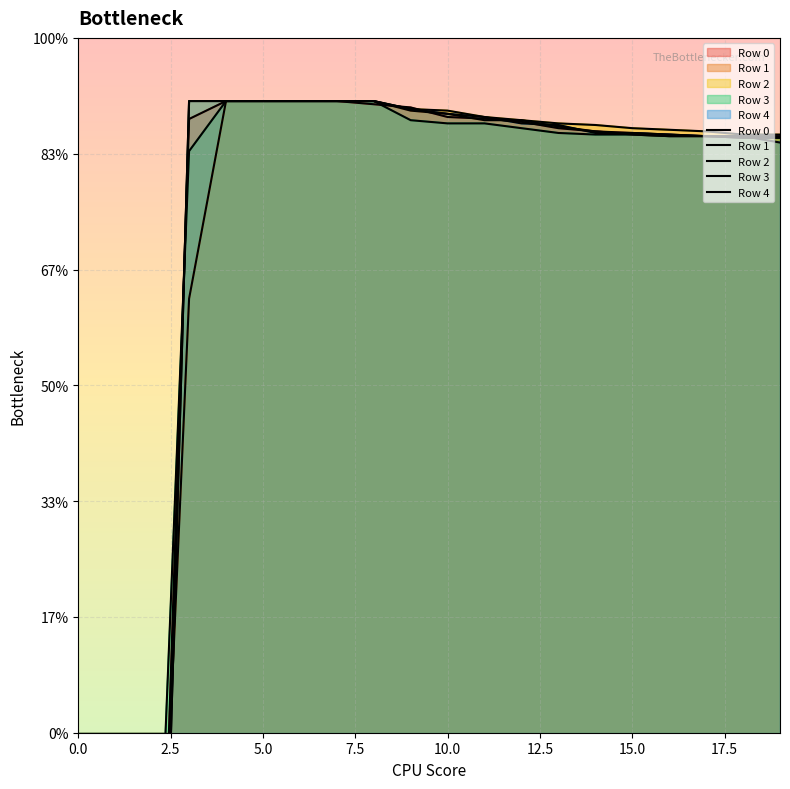

Which has a higher value, 15.0 or 18?

15.0